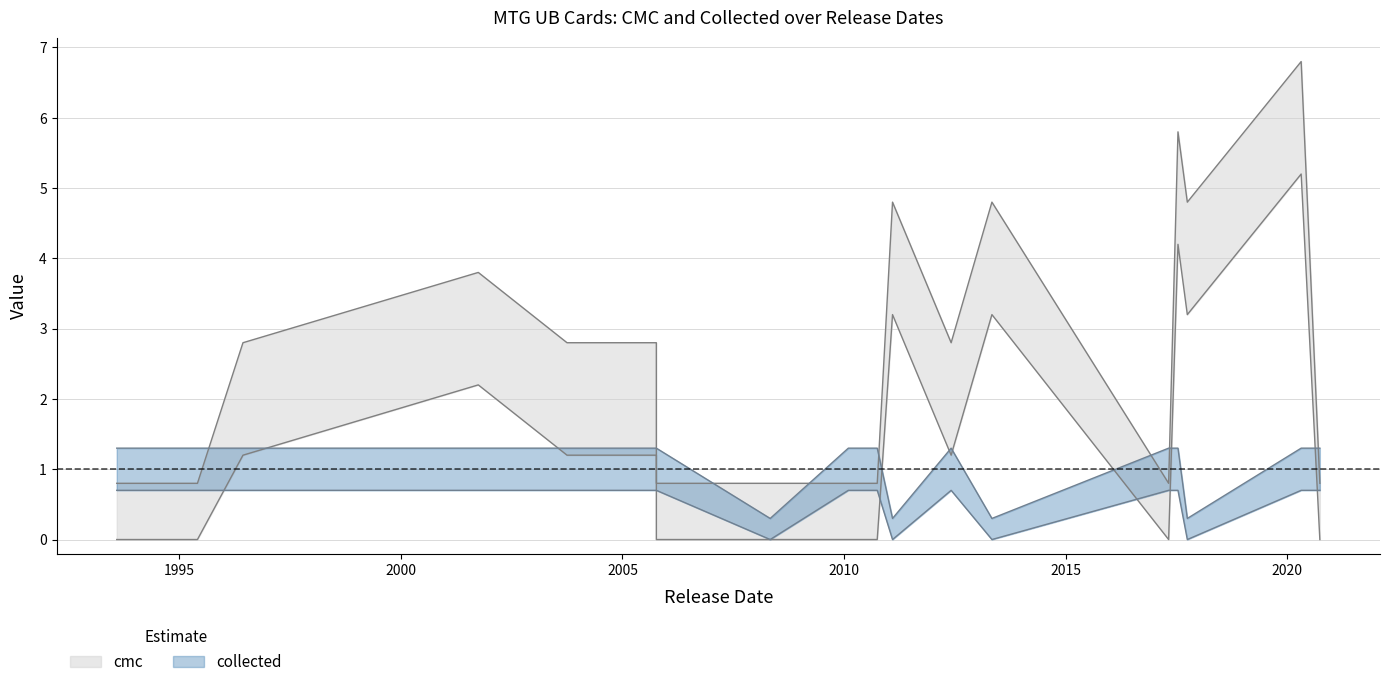

What is the label of the 1st point from the right?

2020-09-25